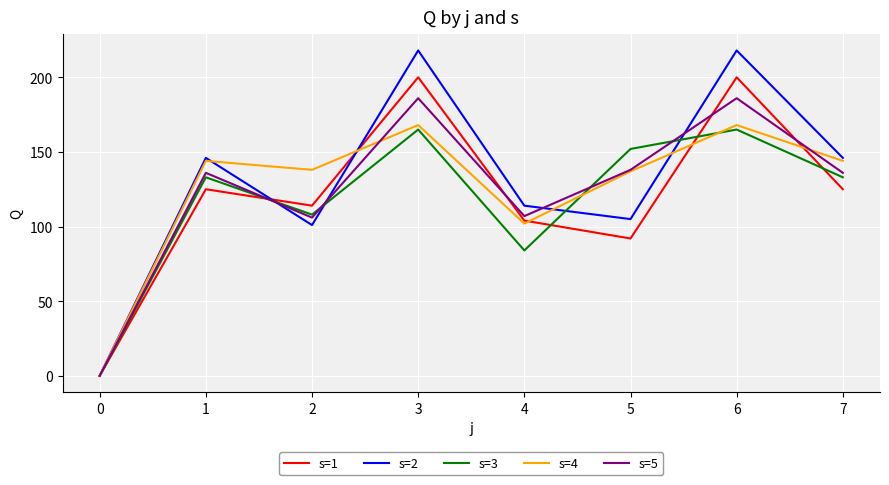

How many distinct data groups are displayed?

5